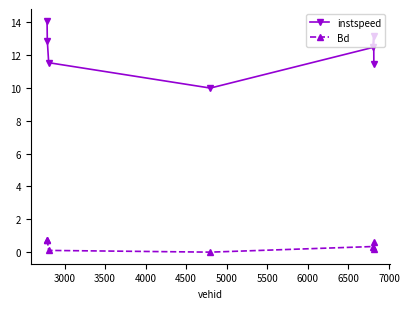

True or false: Bd and instspeed cross at least once.

False